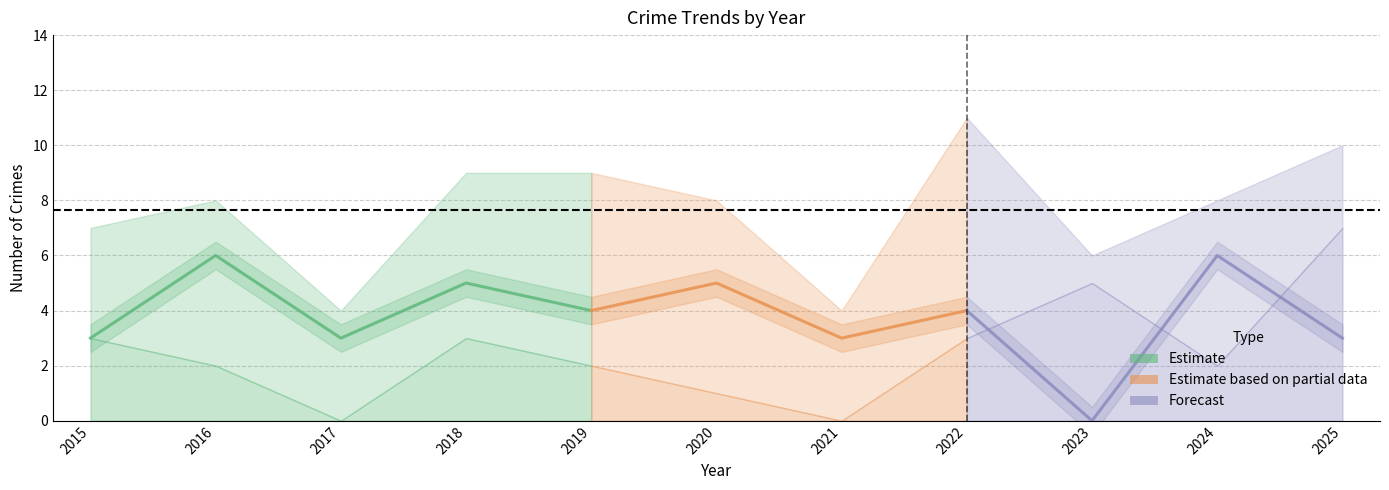

At which category does Robbery reach its first local valley?

2017